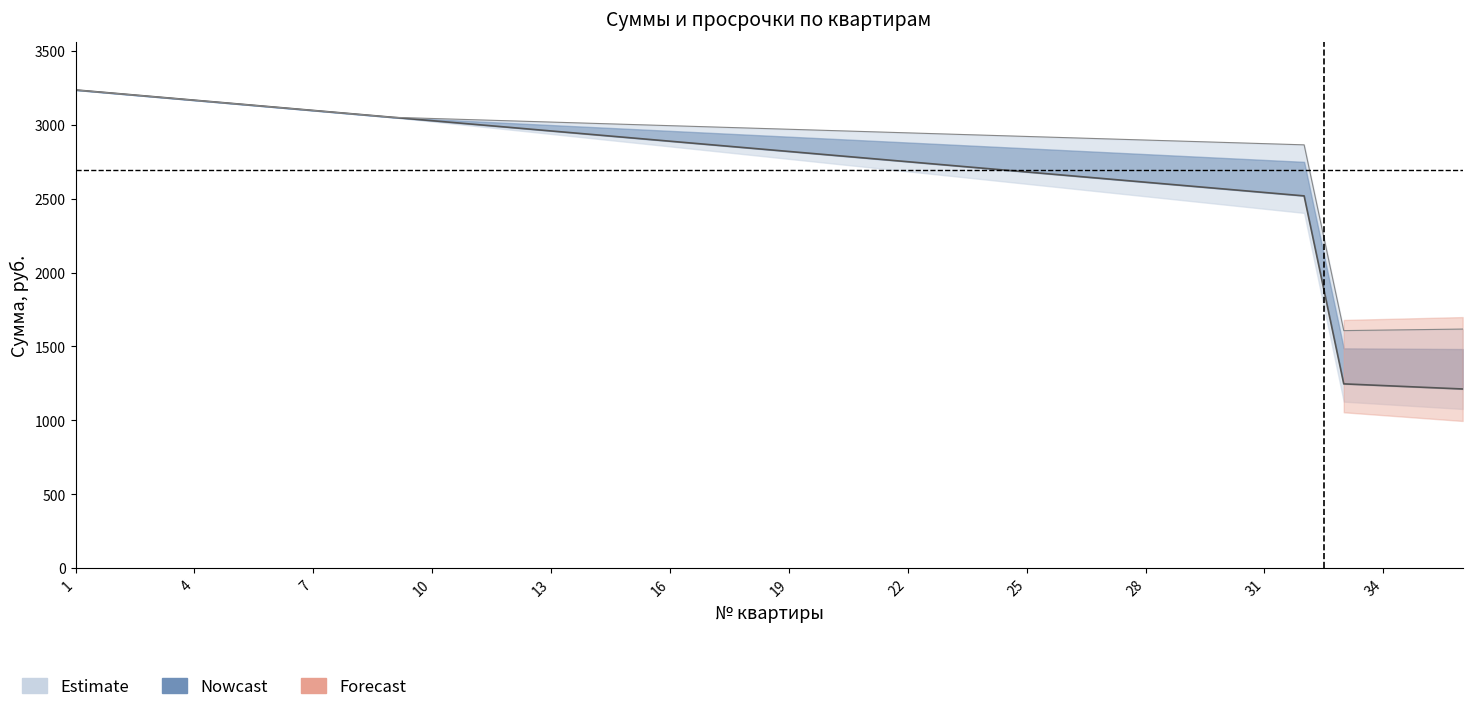

At which category is the sum across all series the highest?

1